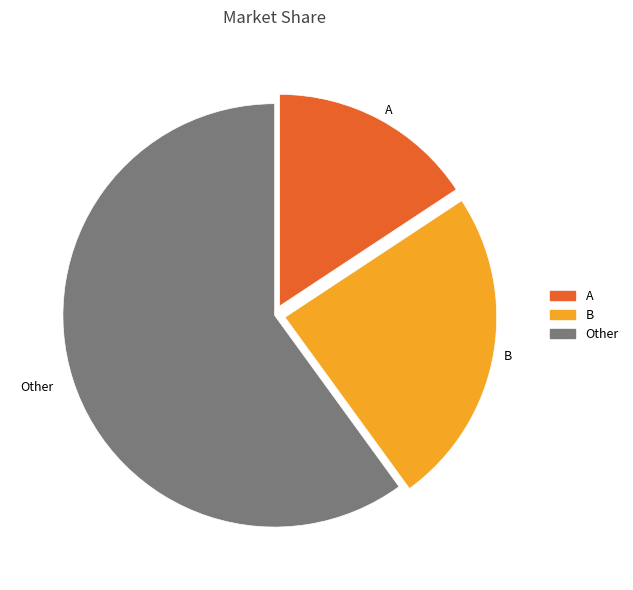

What is the majority slice?

Other